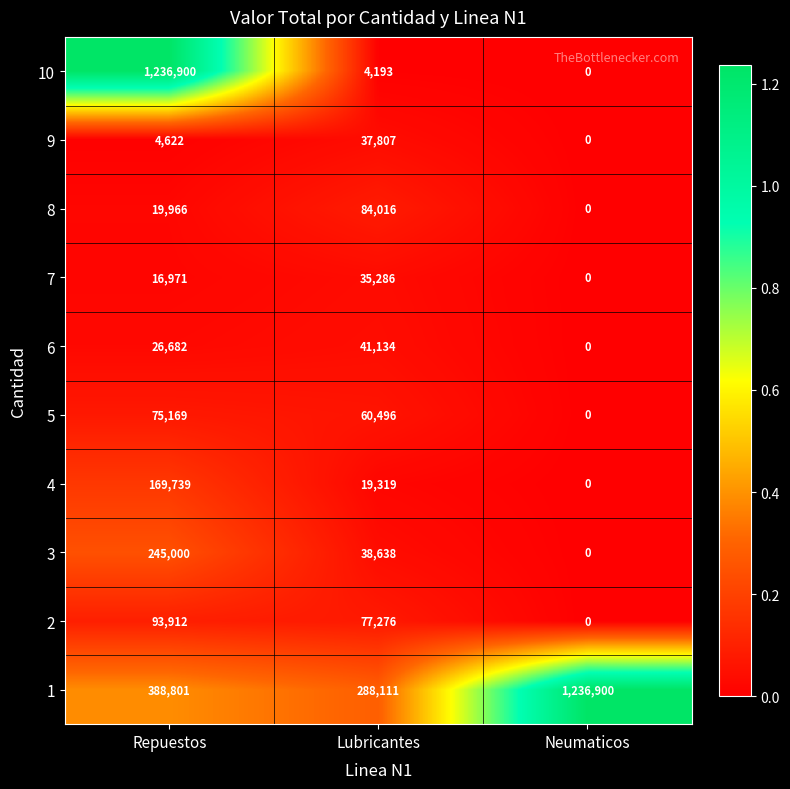

What is the difference between the highest and lowest values at Neumaticos?

1236900